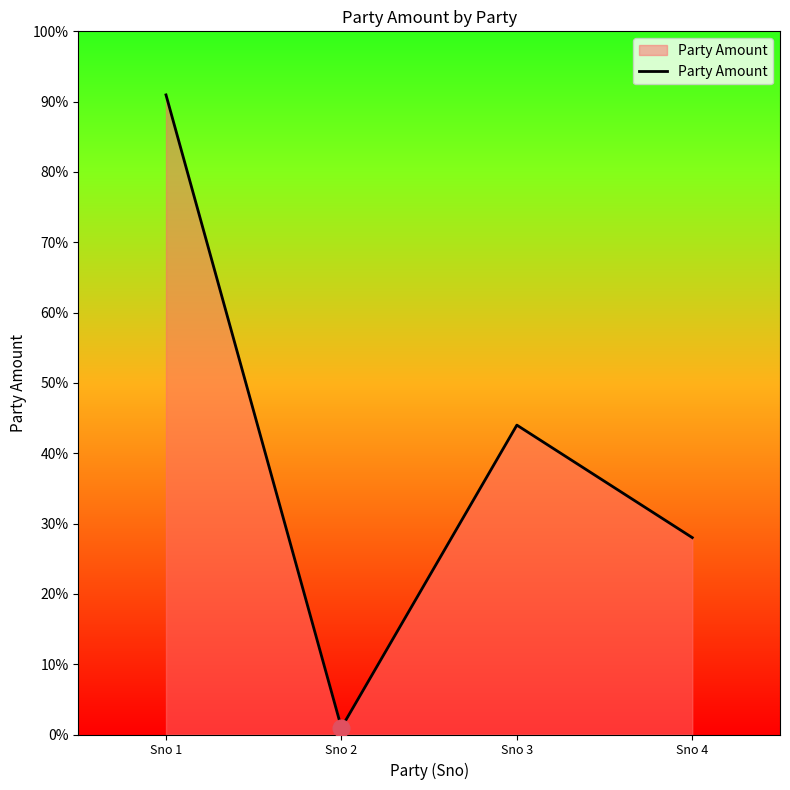

How many interior local valleys (lower than both neighbors) does the data have?

1